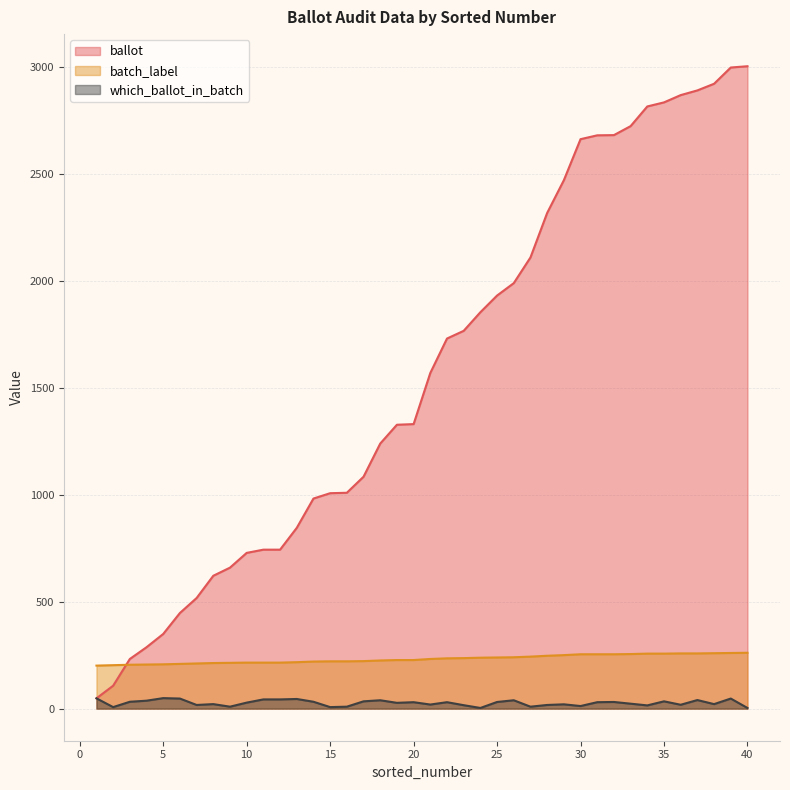

List the labels in order of batch_label value, smallest first.

1, 2, 3, 4, 5, 6, 7, 8, 9, 10, 11, 12, 13, 14, 15, 16, 17, 18, 19, 20, 21, 22, 23, 24, 25, 26, 27, 28, 29, 30, 31, 32, 33, 34, 35, 36, 37, 38, 39, 40